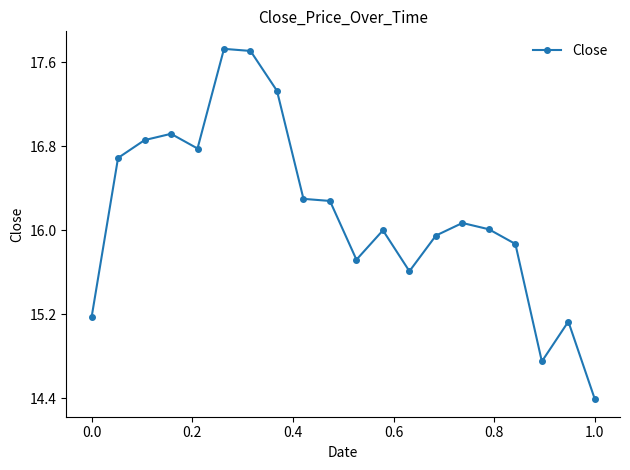

What is the value of the 8th point from the left?

17.3